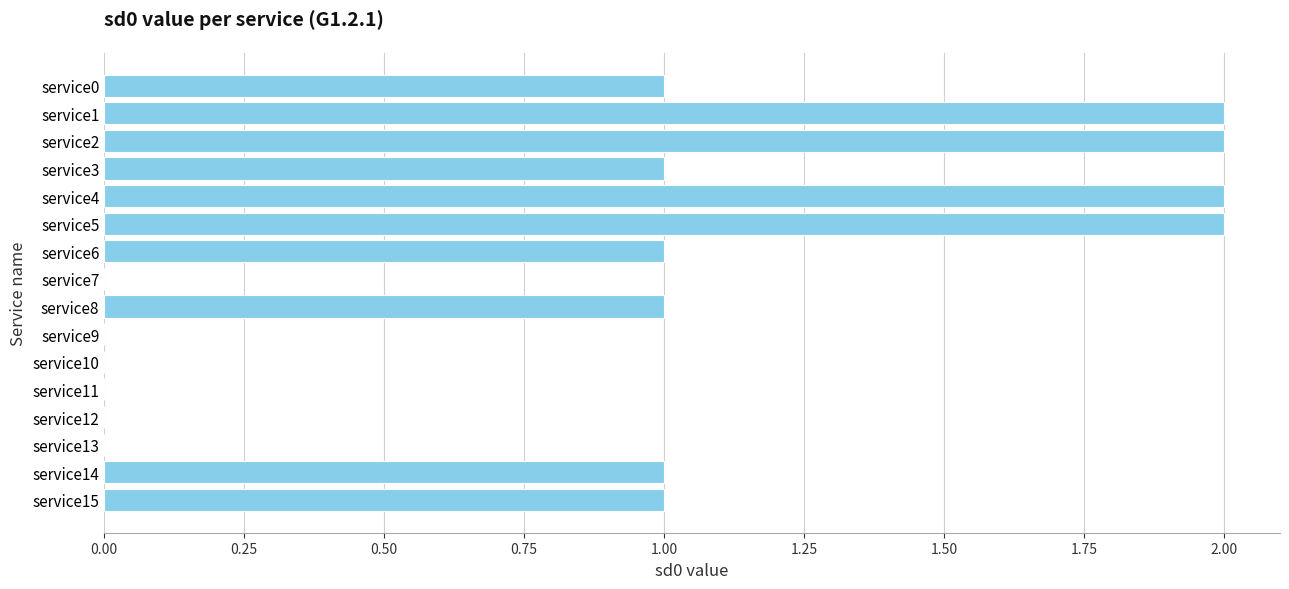

What is the sum of all values?

14